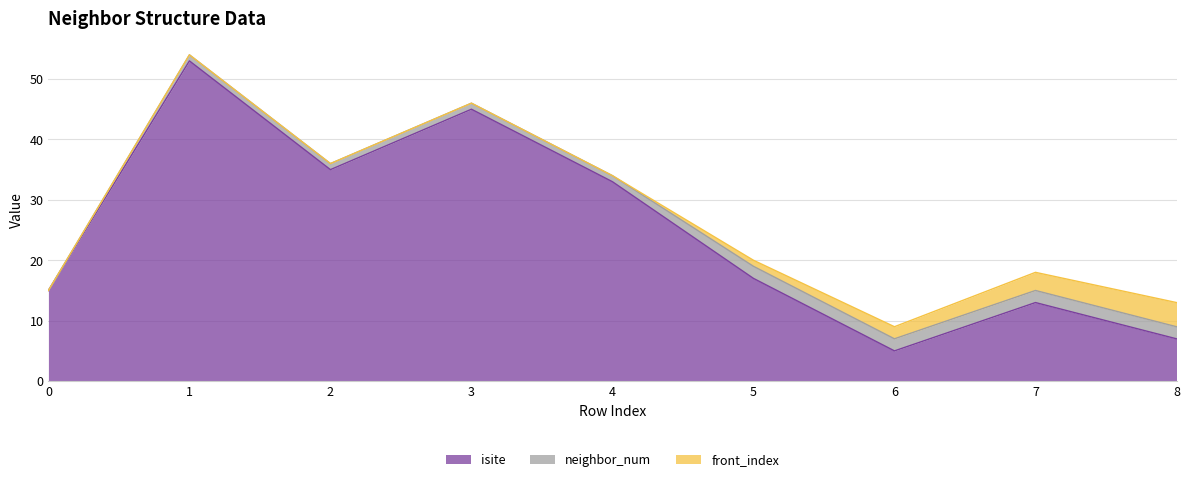

What is the total value across all series at 3?

46